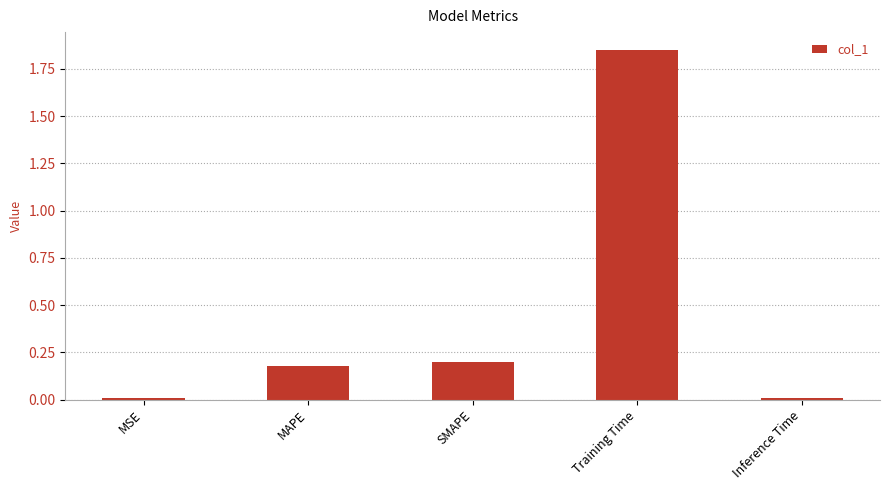

True or false: the data shows 0.2 at MAPE.

True